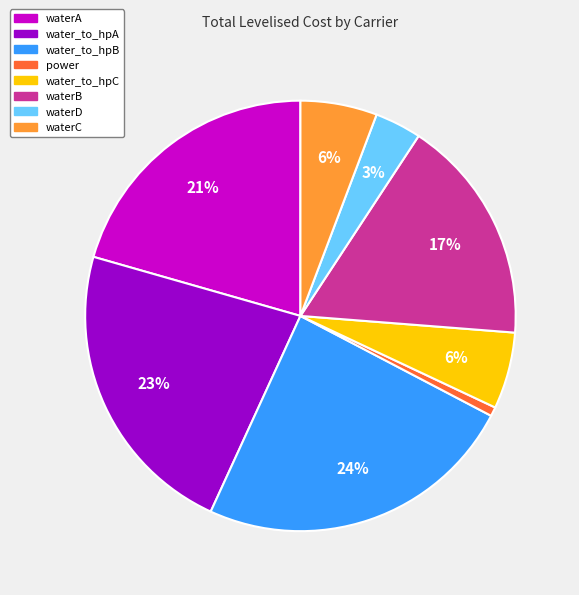

What percentage is the water_to_hpC slice, to the nearest percent?

6%